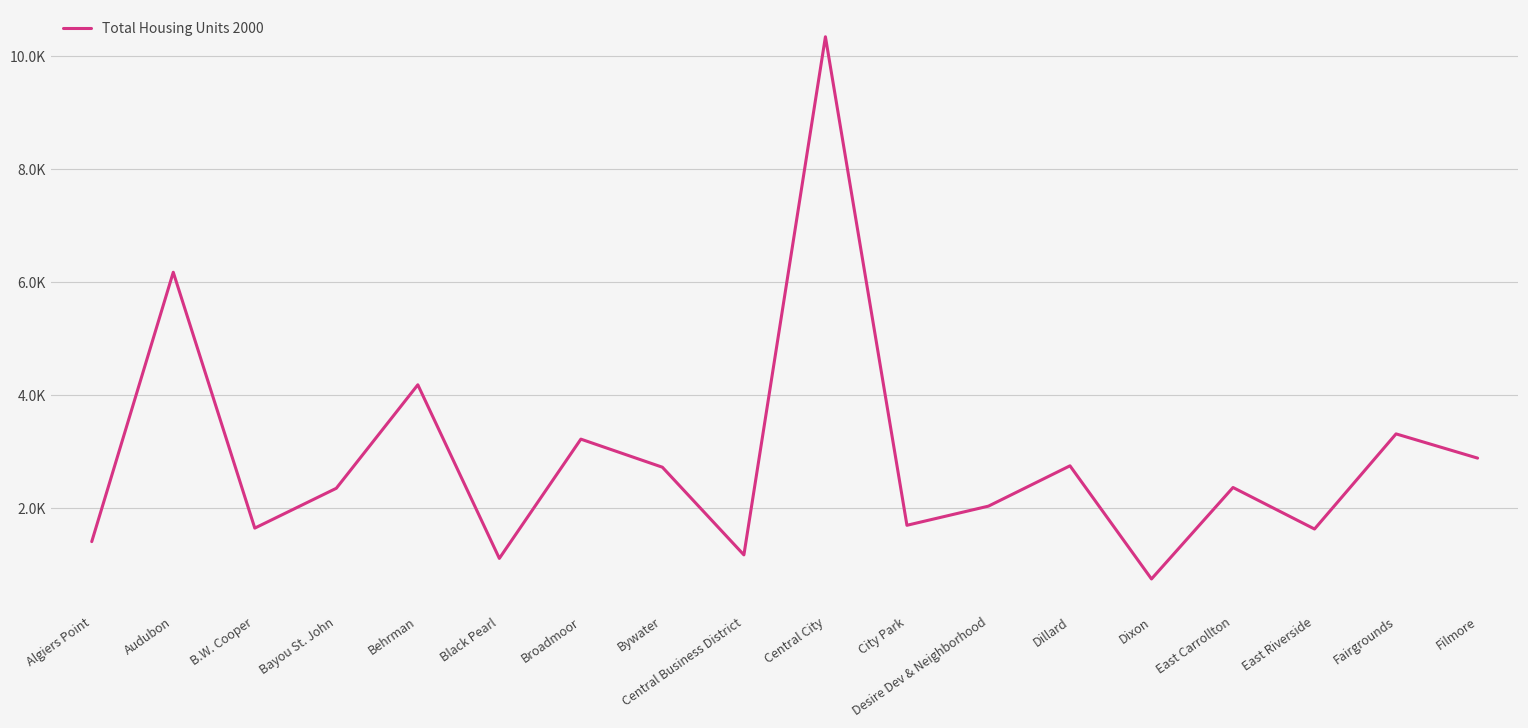

List the labels in order of value, largest first.

Central City, Audubon, Behrman, Fairgrounds, Broadmoor, Filmore, Dillard, Bywater, East Carrollton, Bayou St. John, Desire Dev & Neighborhood, City Park, B.W. Cooper, East Riverside, Algiers Point, Central Business District, Black Pearl, Dixon